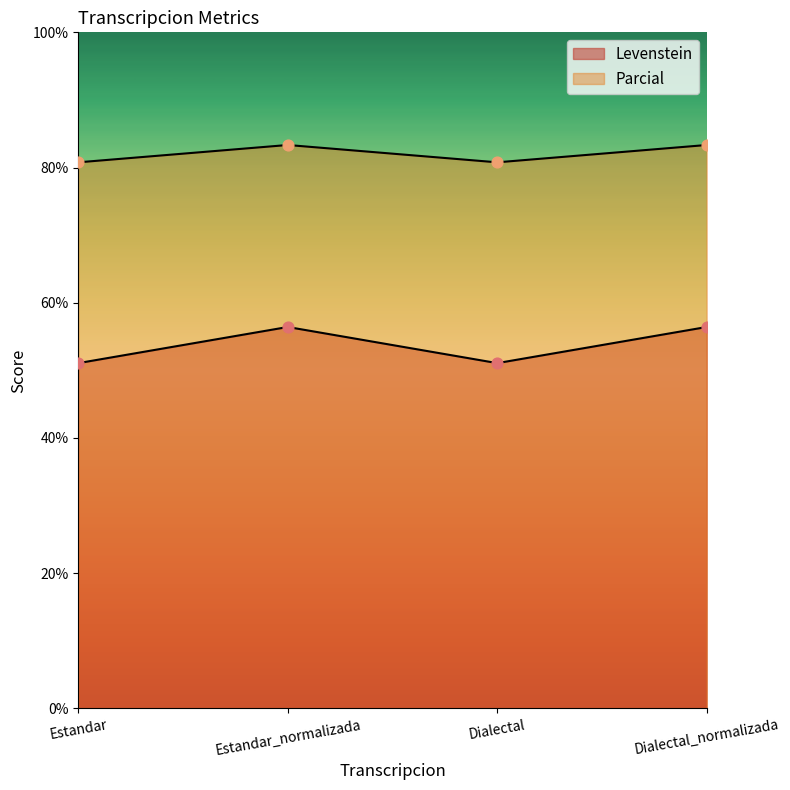

Which series reaches the maximum Y coordinate?

Parcial